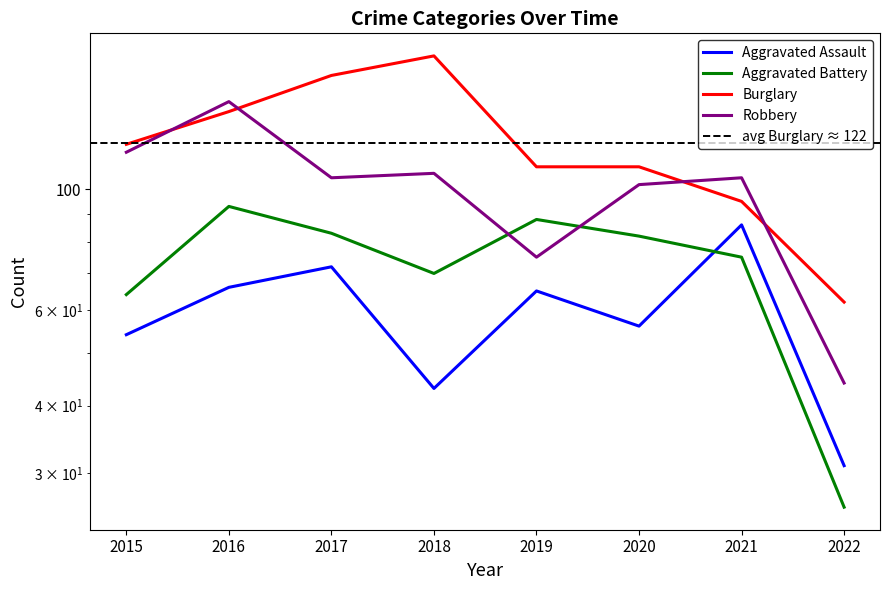

What is the minimum value for Burglary?

62